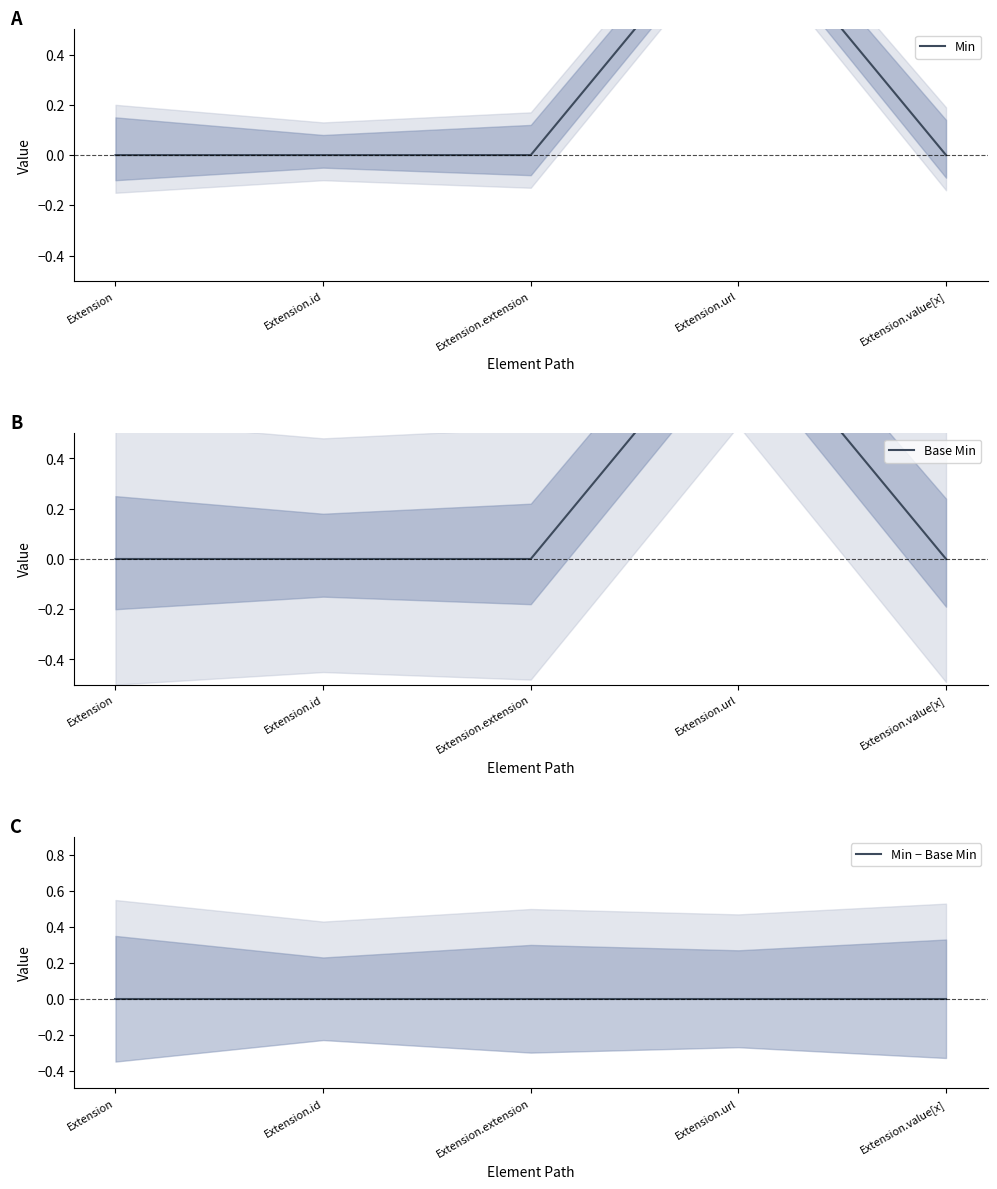

How many values in the Base Min series exceed 0?

1